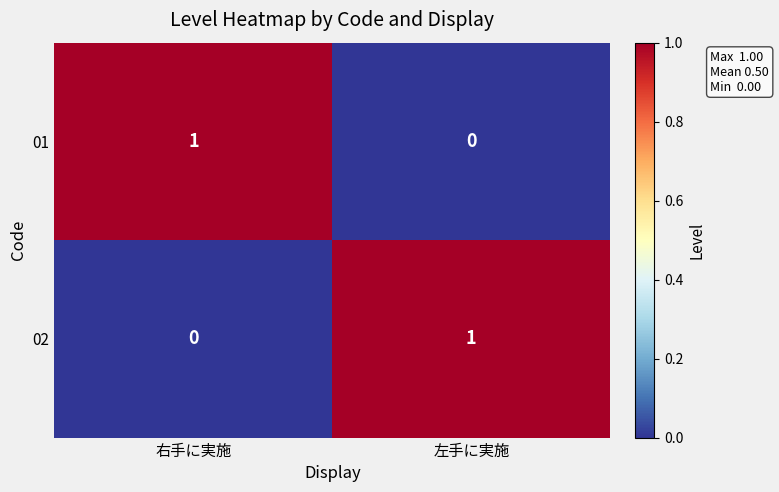

True or false: 02 has a value of 1 at 左手に実施.

True